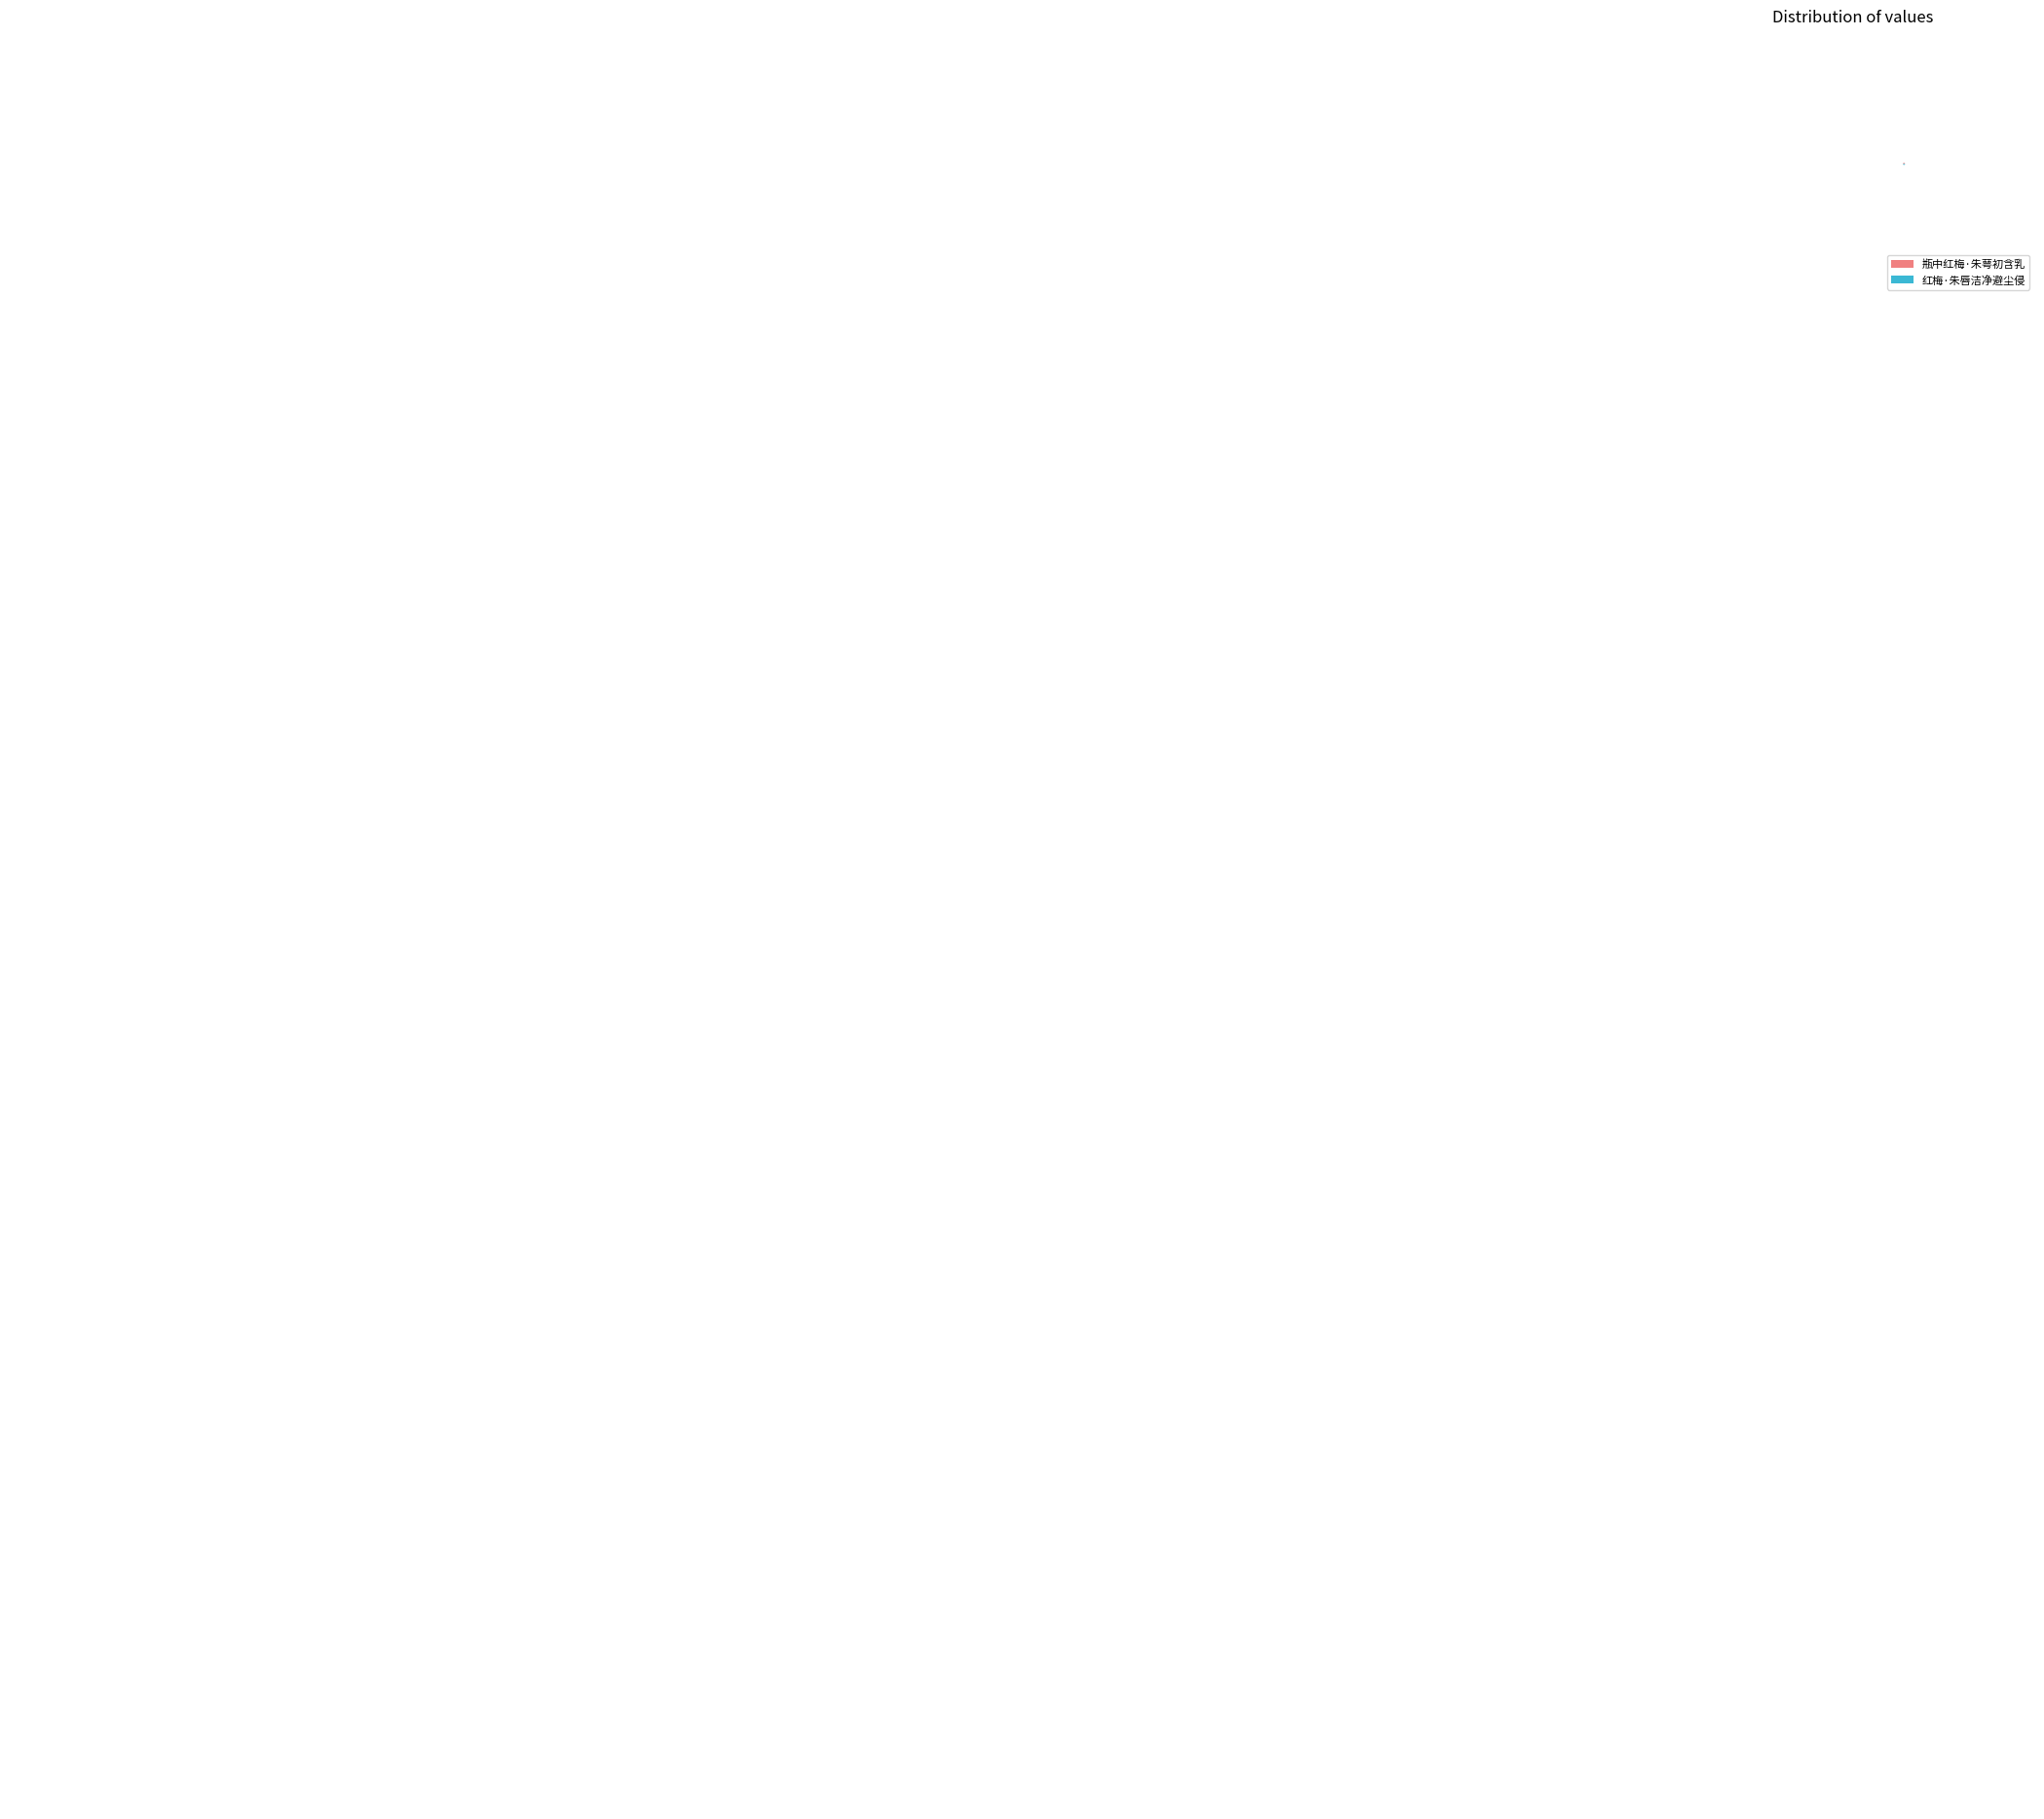

Is there a majority slice in this chart?

Yes